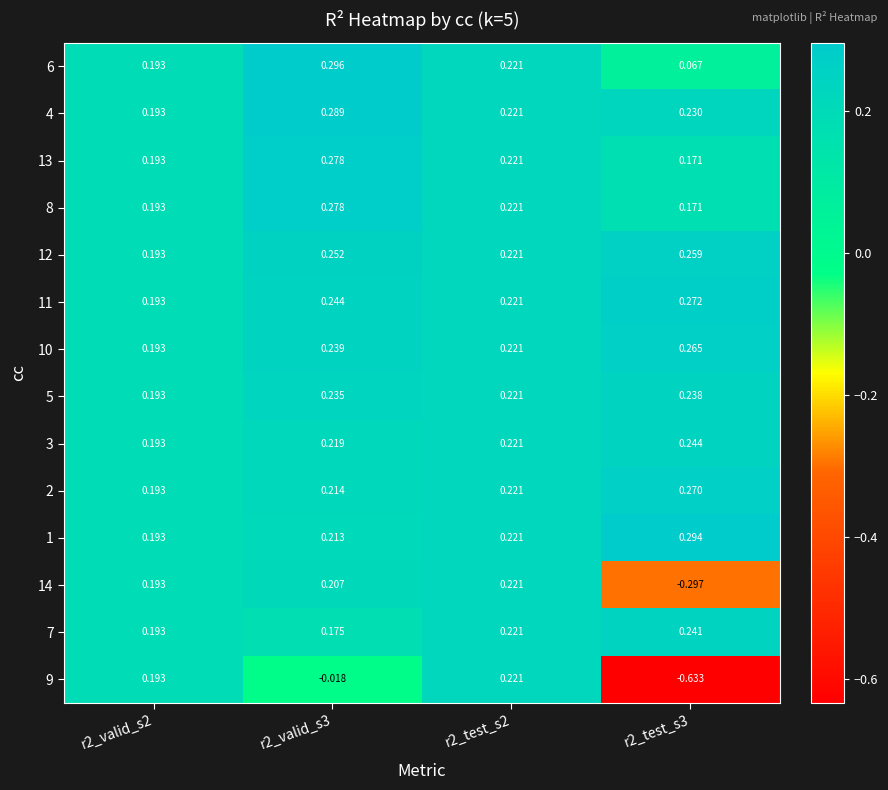

Reading left to right, list all the values displayed in this chart.

6: r2_valid_s2=0.2	r2_valid_s3=0.3	r2_test_s2=0.2	r2_test_s3=0.1
4: r2_valid_s2=0.2	r2_valid_s3=0.3	r2_test_s2=0.2	r2_test_s3=0.2
13: r2_valid_s2=0.2	r2_valid_s3=0.3	r2_test_s2=0.2	r2_test_s3=0.2
8: r2_valid_s2=0.2	r2_valid_s3=0.3	r2_test_s2=0.2	r2_test_s3=0.2
12: r2_valid_s2=0.2	r2_valid_s3=0.3	r2_test_s2=0.2	r2_test_s3=0.3
11: r2_valid_s2=0.2	r2_valid_s3=0.2	r2_test_s2=0.2	r2_test_s3=0.3
10: r2_valid_s2=0.2	r2_valid_s3=0.2	r2_test_s2=0.2	r2_test_s3=0.3
5: r2_valid_s2=0.2	r2_valid_s3=0.2	r2_test_s2=0.2	r2_test_s3=0.2
3: r2_valid_s2=0.2	r2_valid_s3=0.2	r2_test_s2=0.2	r2_test_s3=0.2
2: r2_valid_s2=0.2	r2_valid_s3=0.2	r2_test_s2=0.2	r2_test_s3=0.3
1: r2_valid_s2=0.2	r2_valid_s3=0.2	r2_test_s2=0.2	r2_test_s3=0.3
14: r2_valid_s2=0.2	r2_valid_s3=0.2	r2_test_s2=0.2	r2_test_s3=-0.3
7: r2_valid_s2=0.2	r2_valid_s3=0.2	r2_test_s2=0.2	r2_test_s3=0.2
9: r2_valid_s2=0.2	r2_valid_s3=-0.0	r2_test_s2=0.2	r2_test_s3=-0.6